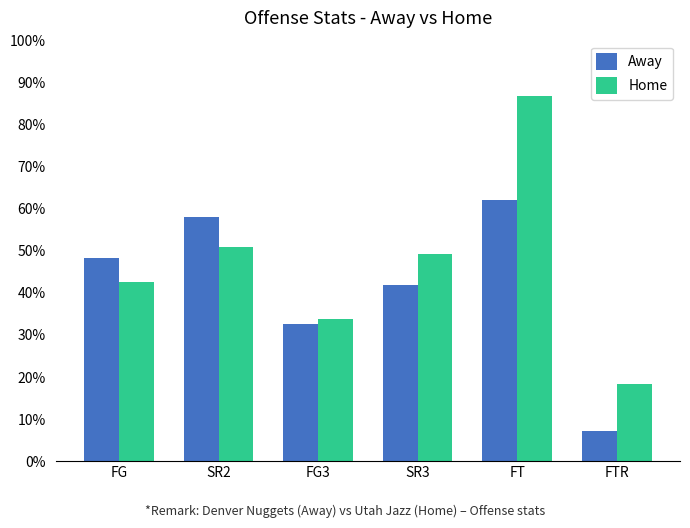

The value of Home at SR2 is 0.3. True or false?

False